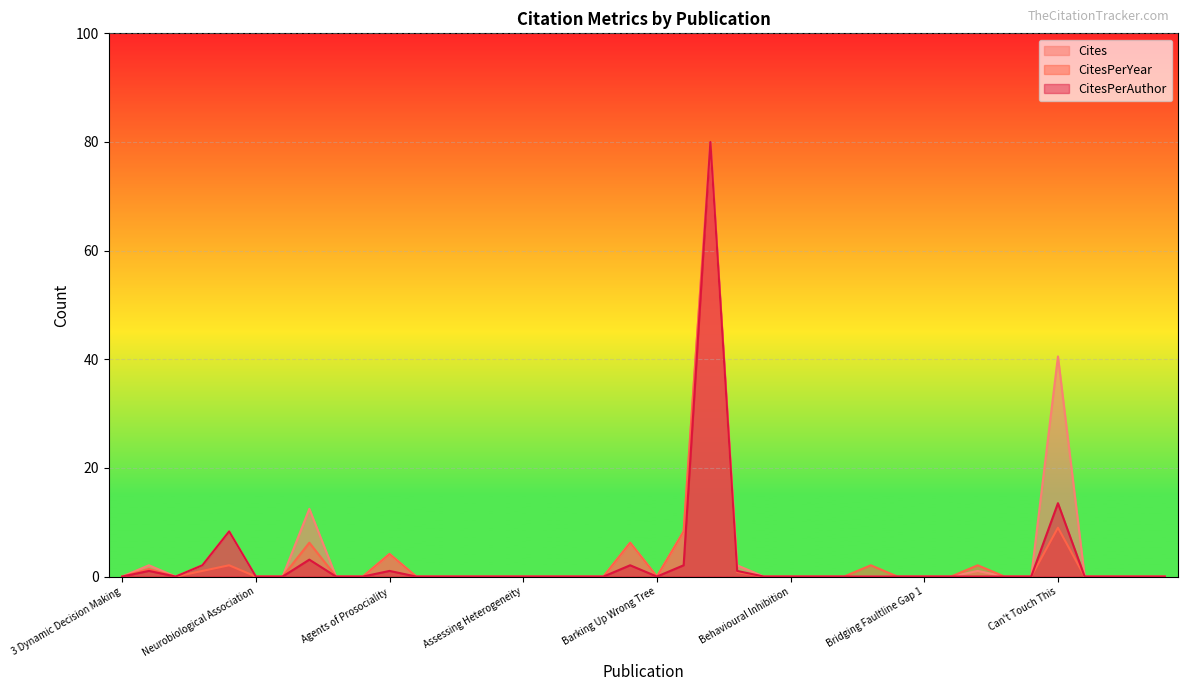

Is it true that Cites equals 0.0 at Bridging Faultline Gap 1?

True